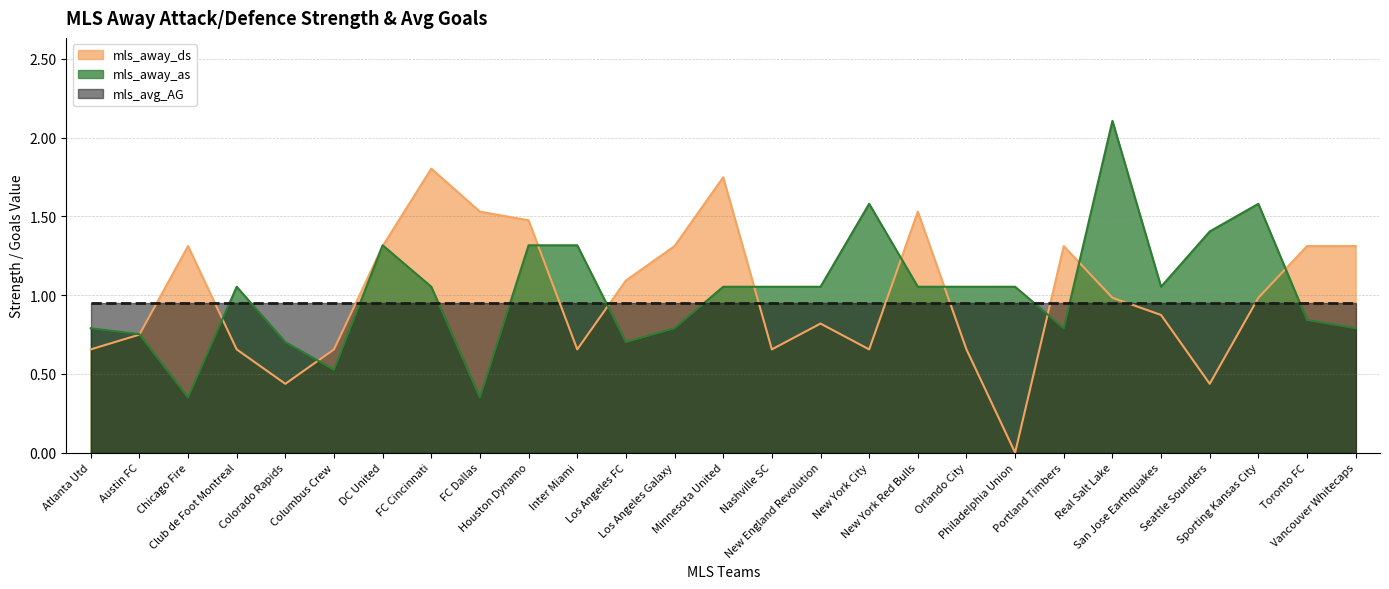

List the series in order of their peak value, lowest first.

mls_avg_AG, mls_away_ds, mls_away_as